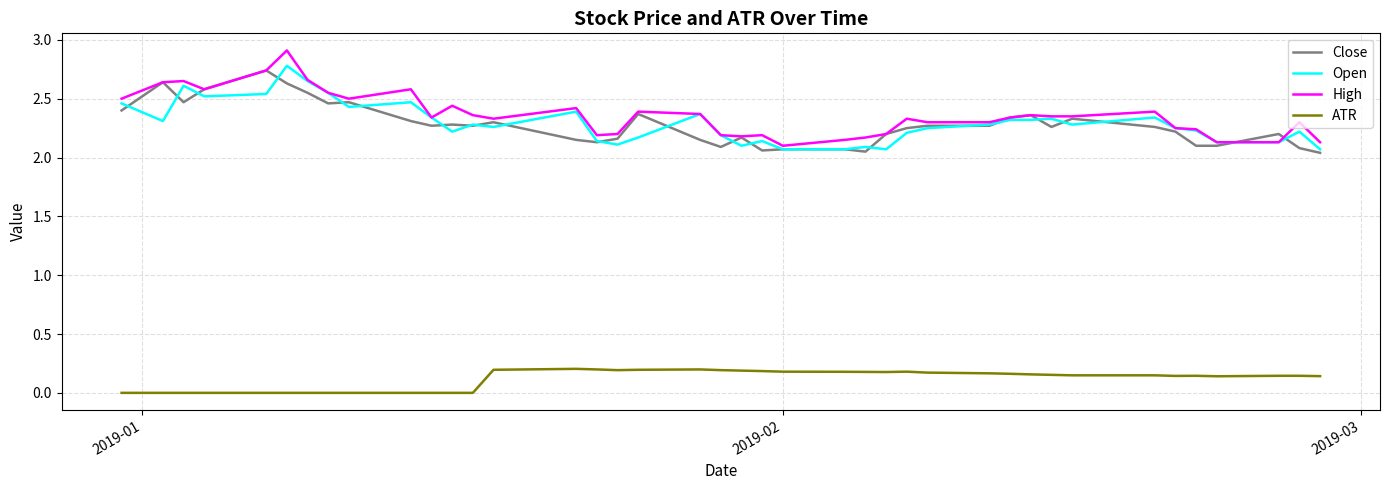

True or false: Close and ATR cross at least once.

False